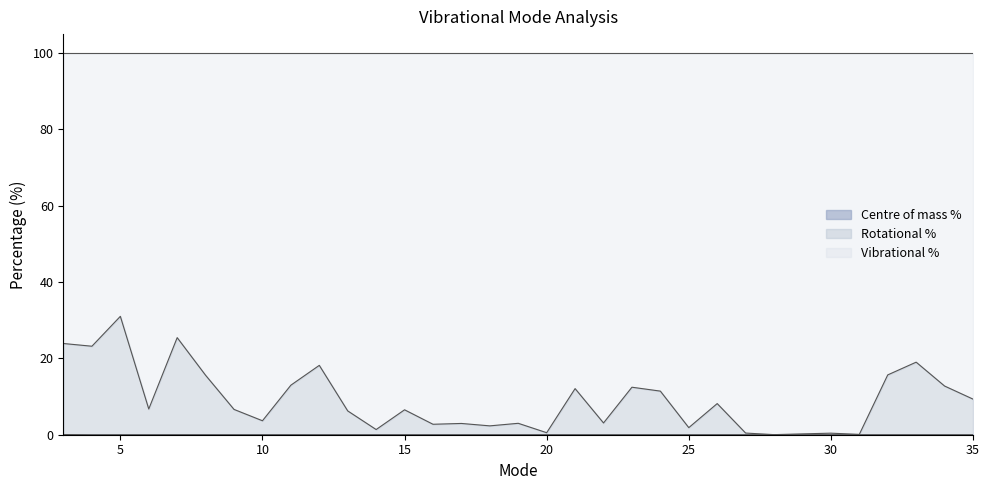

The value of Rotational % at 0 is 0.0. True or false?

False